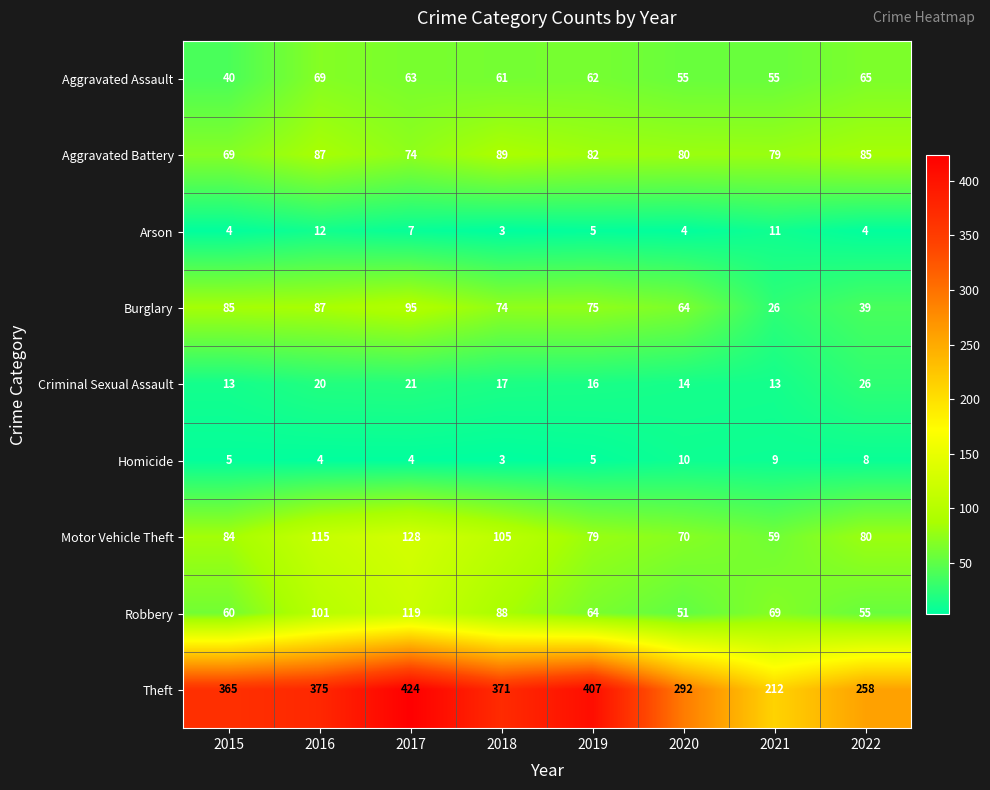

What is the difference between the second highest and minimum values in the Theft series?

195